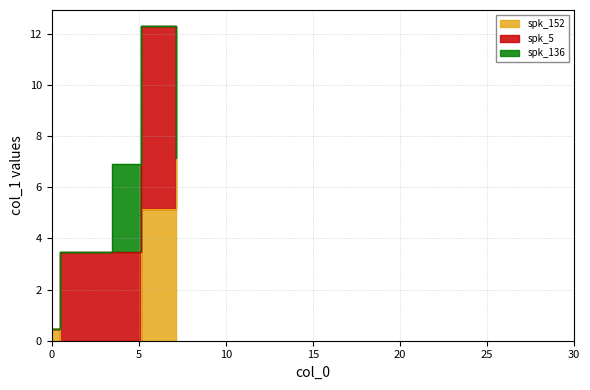

What position from the left is 0.0?

1